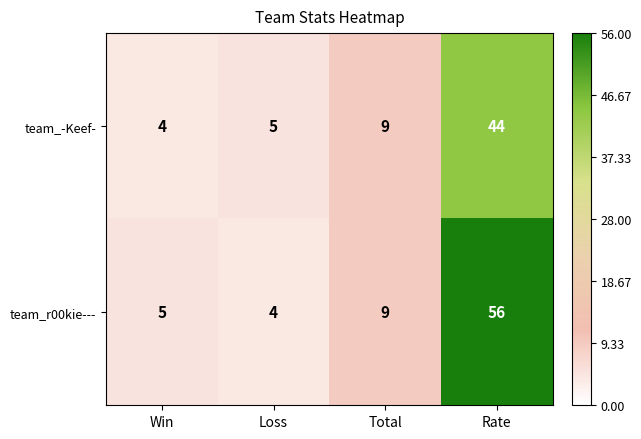

What is the difference between the second highest and second lowest values in the team_-Keef- series?

4